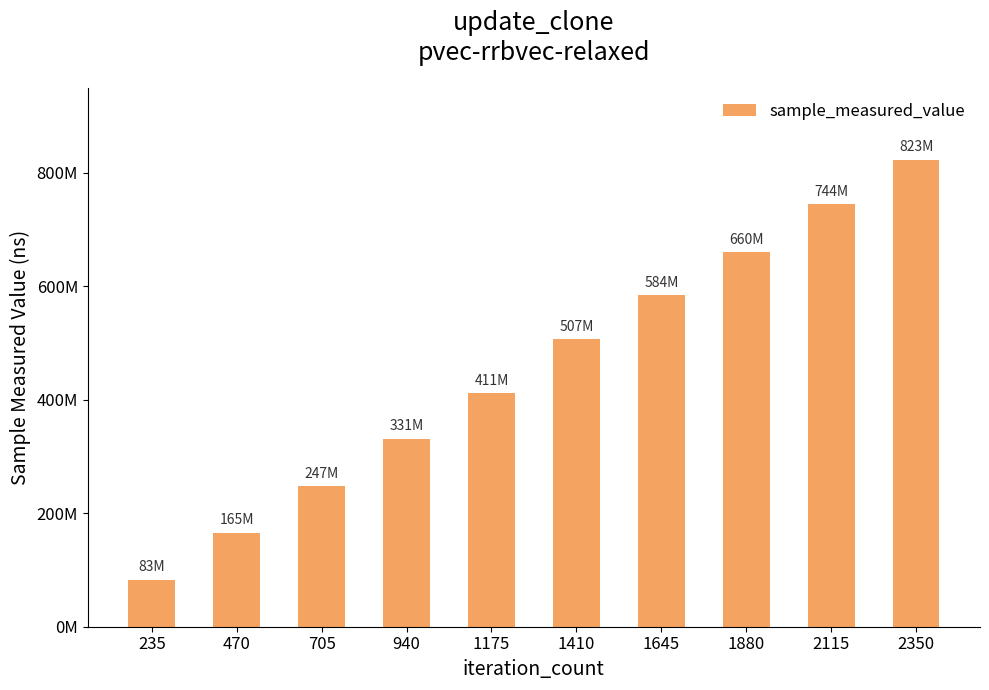

What is the difference between the second highest and second lowest values?

579220179